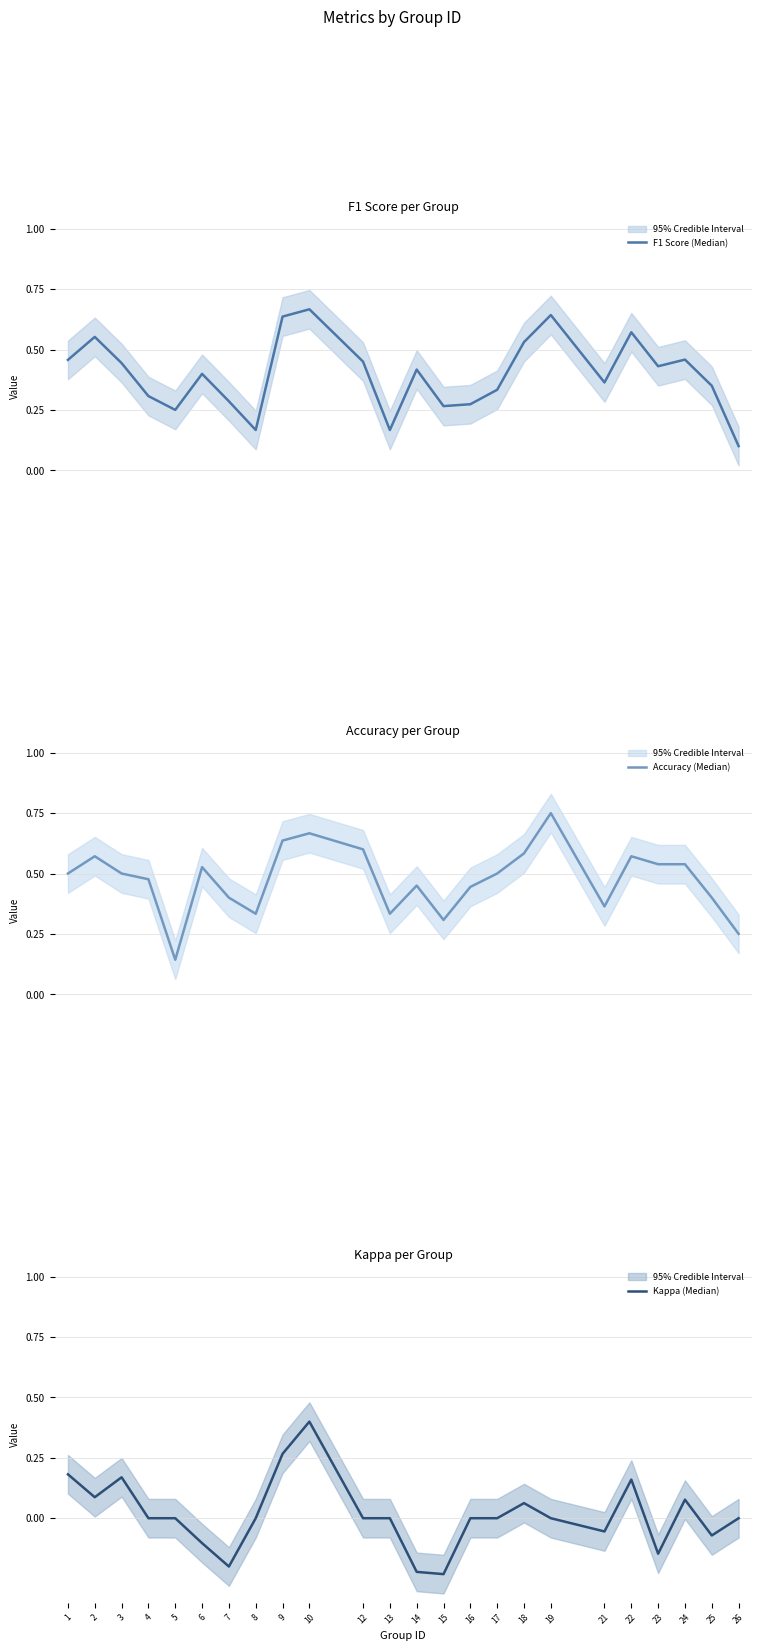

Reading right to left, transcribe all the data shown in this chart.

F1 Score (Median): 26=0.1	25=0.3	24=0.5	23=0.4	22=0.6	21=0.4	19=0.6	18=0.5	17=0.3	16=0.3	15=0.3	14=0.4	13=0.2	12=0.5	10=0.7	9=0.6	8=0.2	7=0.3	6=0.4	5=0.2	4=0.3	3=0.4	2=0.6	1=0.5
Accuracy (Median): 26=0.2	25=0.4	24=0.5	23=0.5	22=0.6	21=0.4	19=0.8	18=0.6	17=0.5	16=0.4	15=0.3	14=0.5	13=0.3	12=0.6	10=0.7	9=0.6	8=0.3	7=0.4	6=0.5	5=0.1	4=0.5	3=0.5	2=0.6	1=0.5
Kappa (Median): 26=0.0	25=-0.1	24=0.1	23=-0.1	22=0.2	21=-0.1	19=0.0	18=0.1	17=0.0	16=0.0	15=-0.2	14=-0.2	13=0.0	12=0.0	10=0.4	9=0.3	8=0.0	7=-0.2	6=-0.1	5=0.0	4=0.0	3=0.2	2=0.1	1=0.2